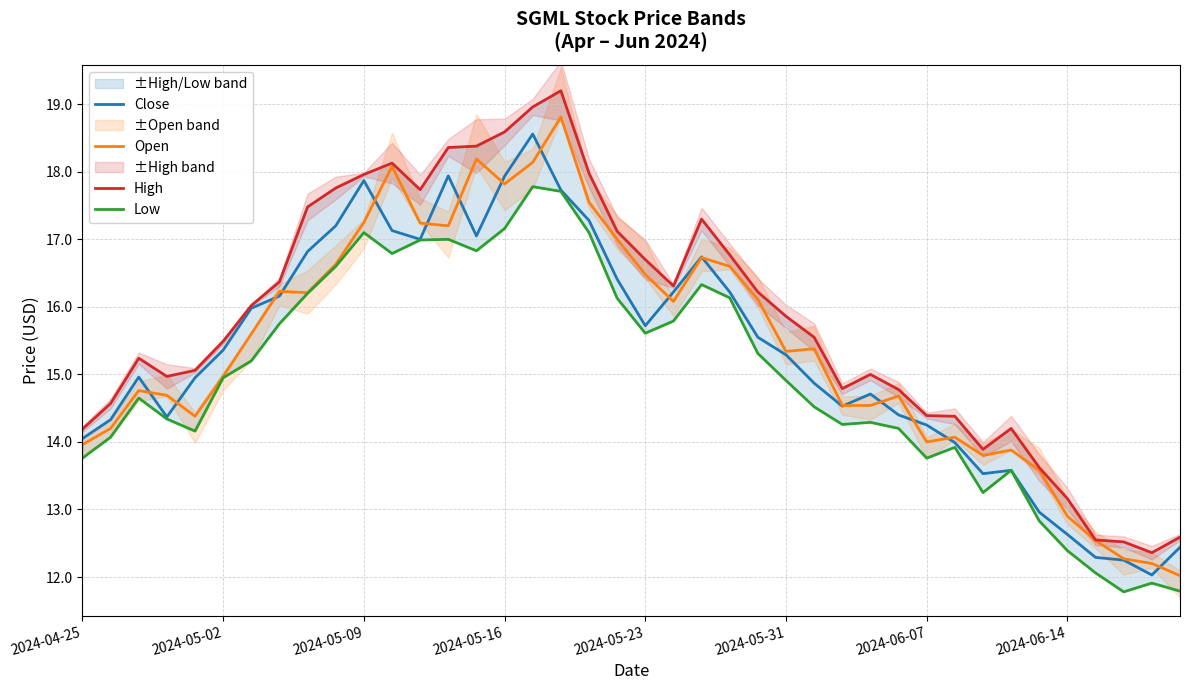

True or false: High and Low cross at least once.

False